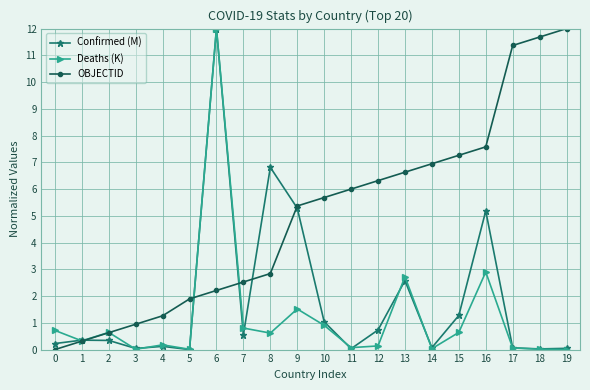

What is the highest value of the Deaths (K) series?

12.0